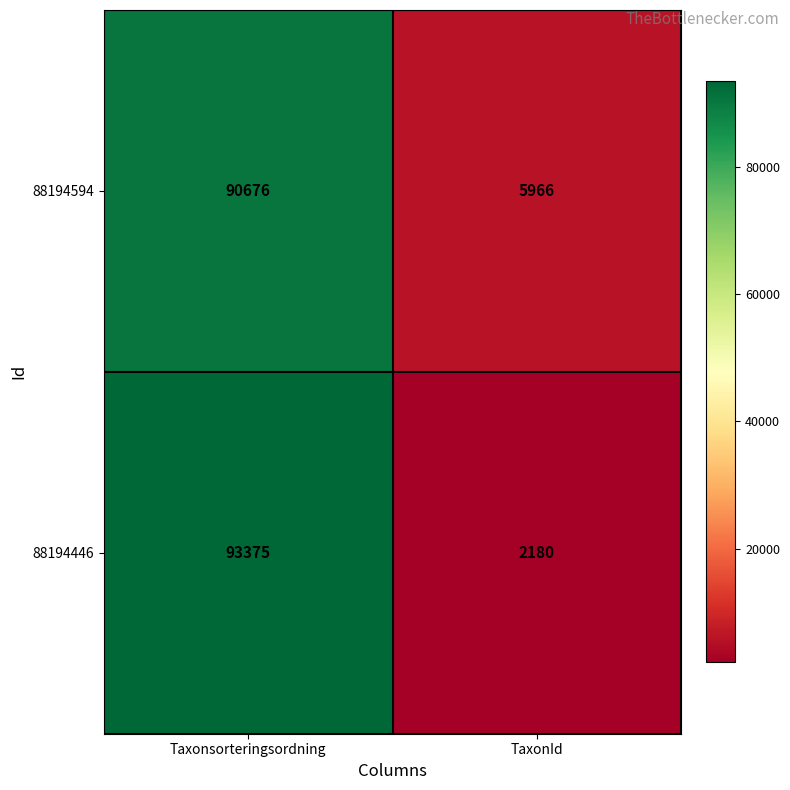

What is the smallest value displayed?

2180